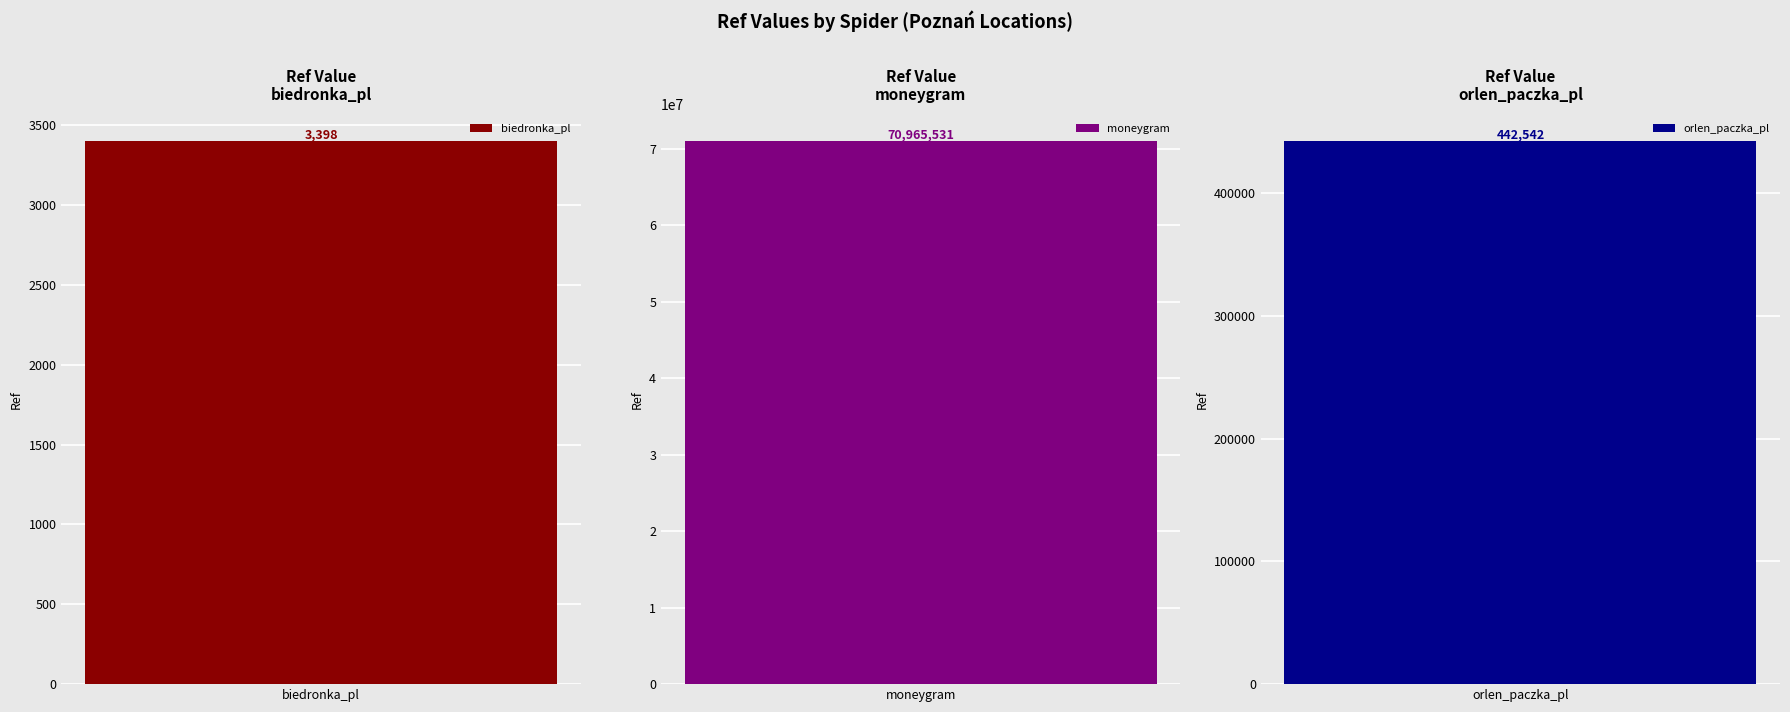

What is the minimum value shown in the chart?

3398